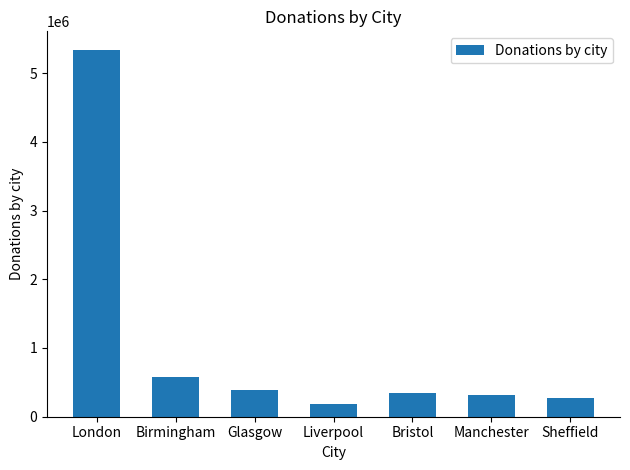

What is the difference between the maximum and minimum values?

5156450